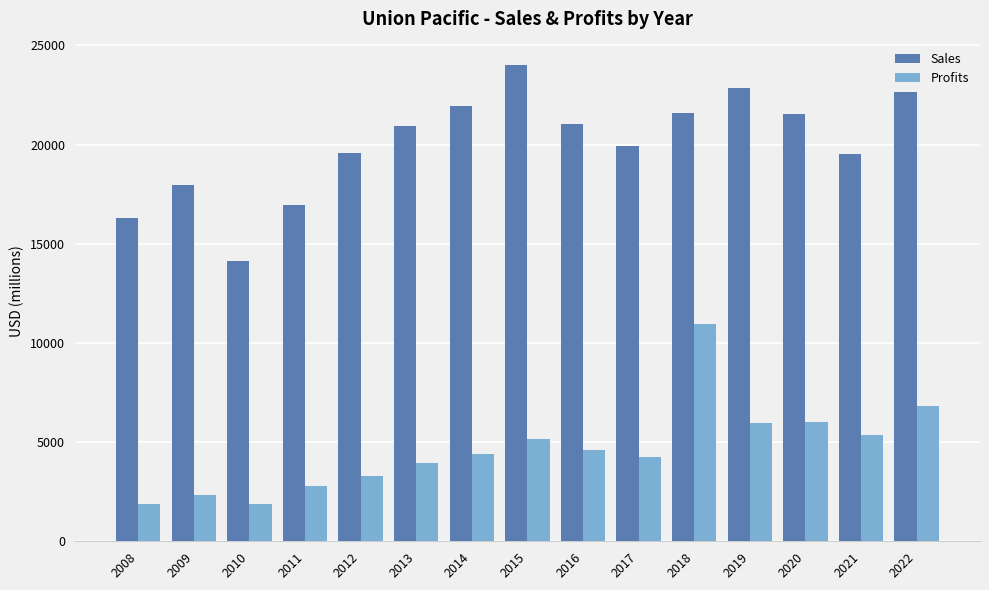

Which series has the largest total across all categories?

Sales